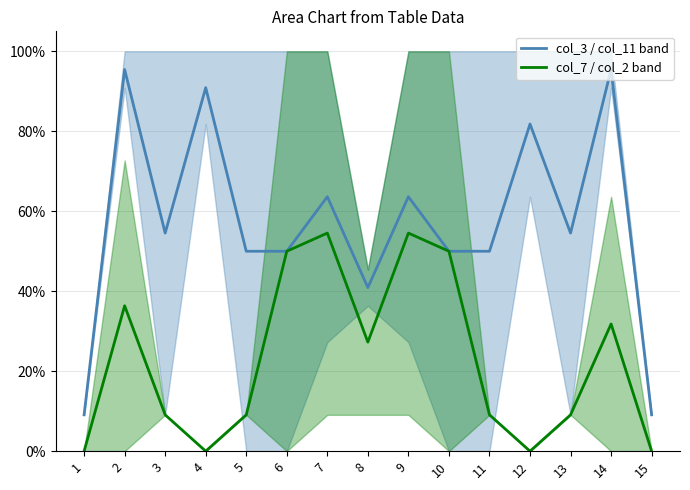

How many lines are shown in the chart?

2